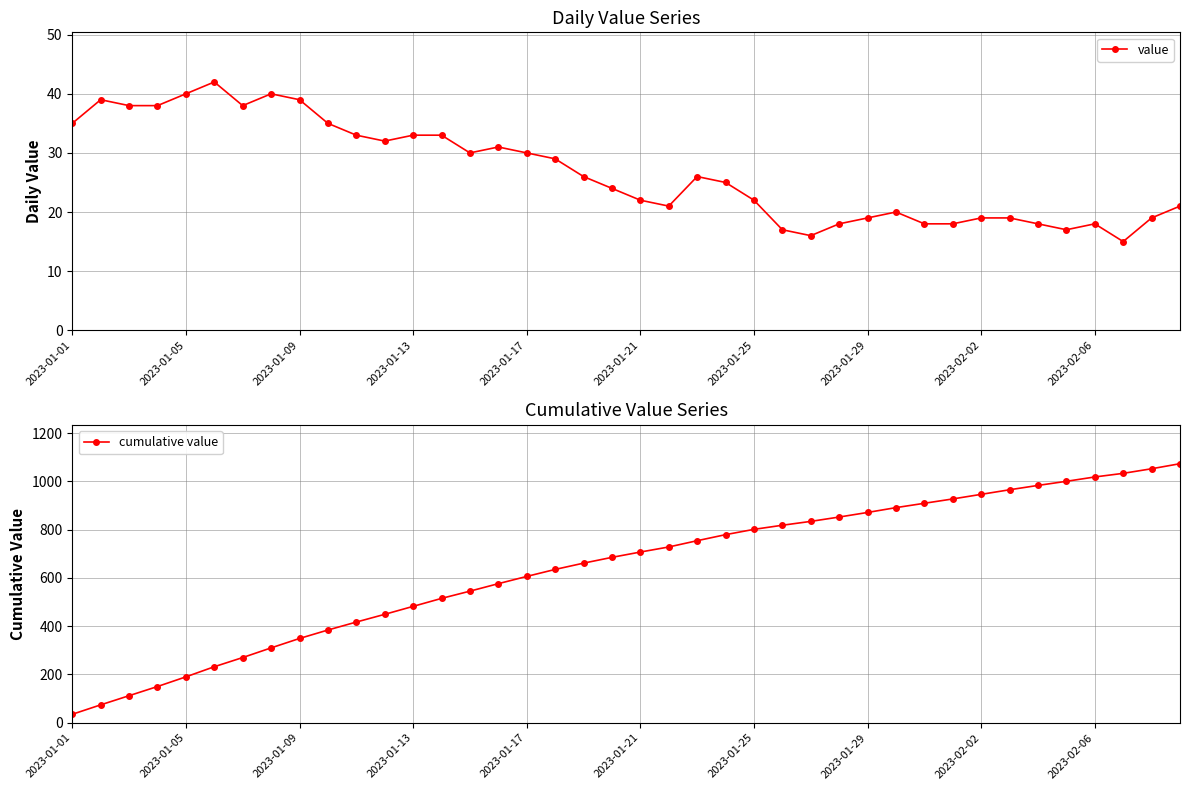

The value of value at 13 is 56. True or false?

False